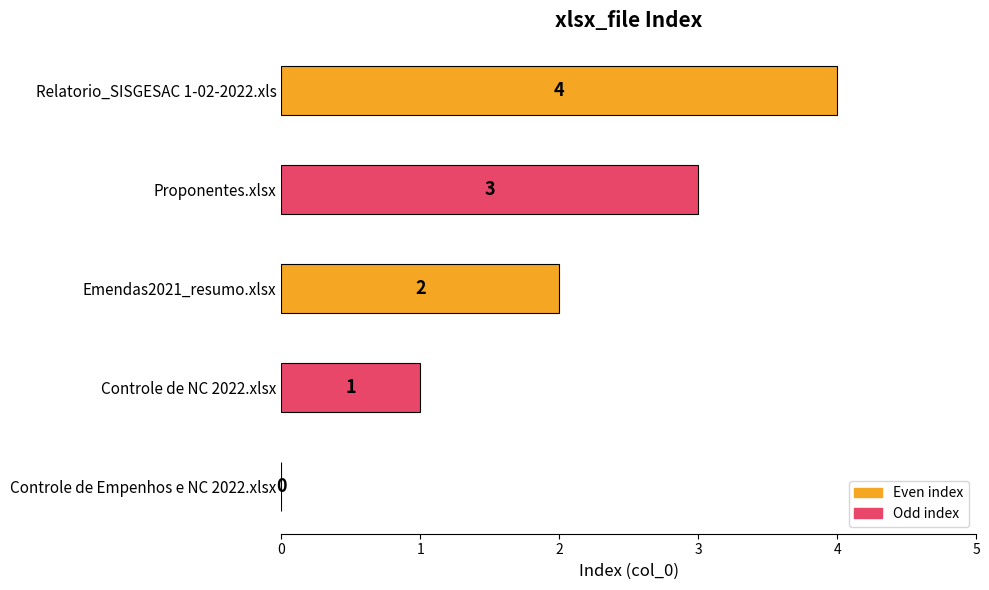

What is the sum of the values at Emendas2021_resumo.xlsx and Controle de NC 2022.xlsx?

3